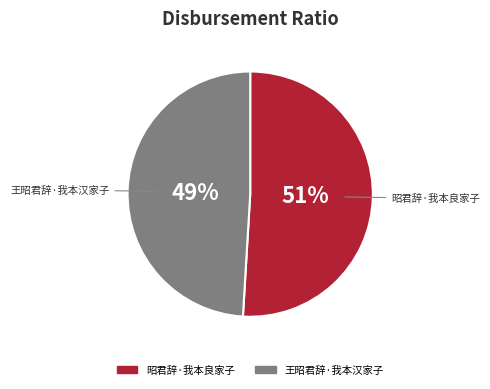

Approximately how many times larger is the value at 王昭君辞·我本汉家子 compared to 昭君辞·我本良家子?

1.0